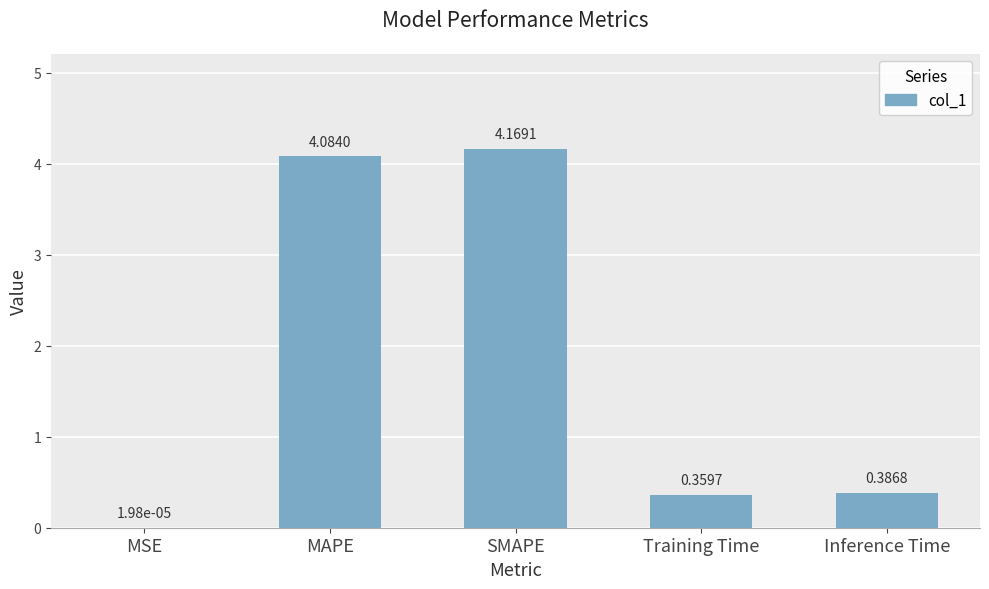

How many distinct data groups are displayed?

1